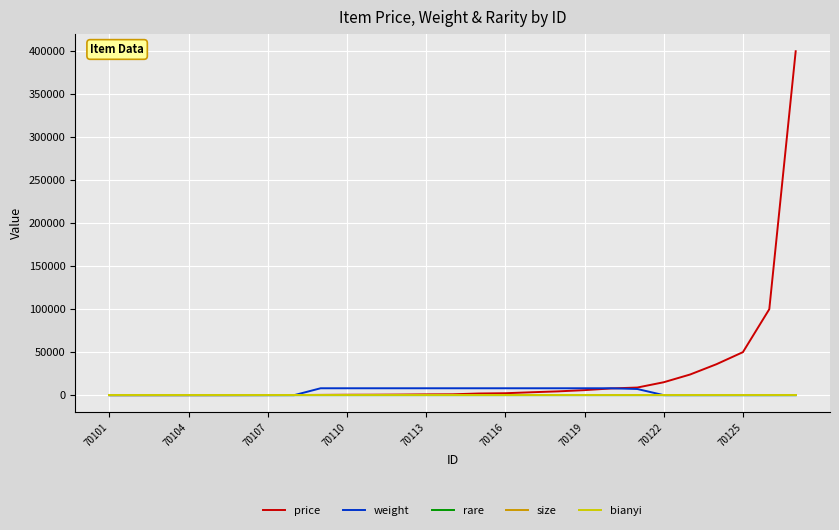

What is the average value of the weight series?

3821